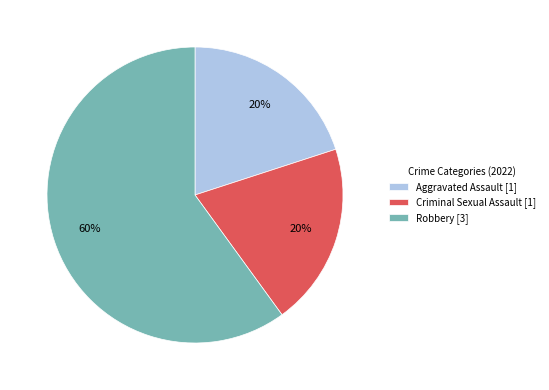

How many slices are in this pie chart?

3